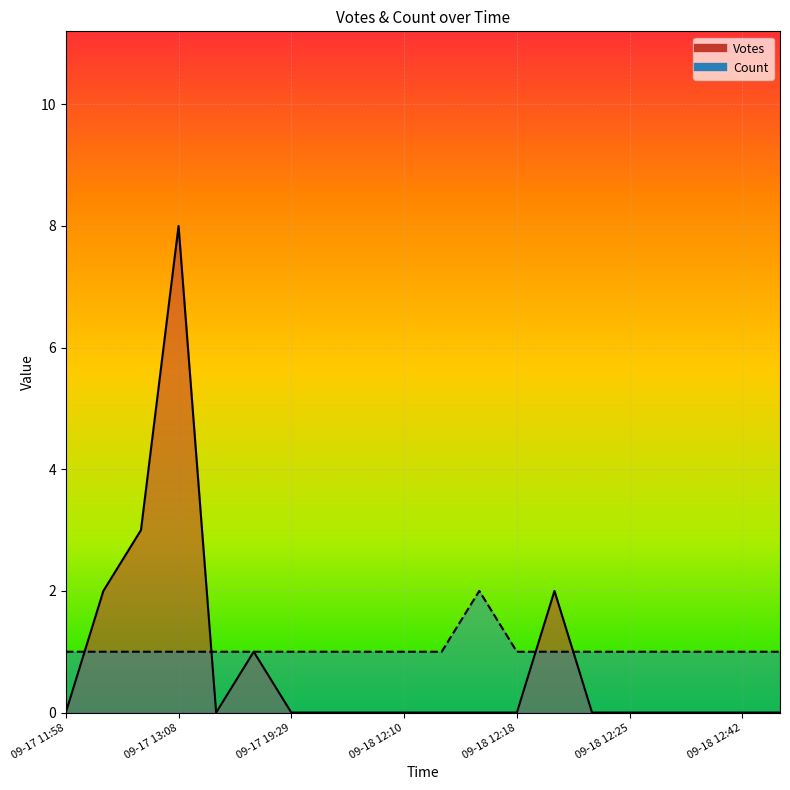

The value of Count at 2019-09-17 12:12 is 1. True or false?

False